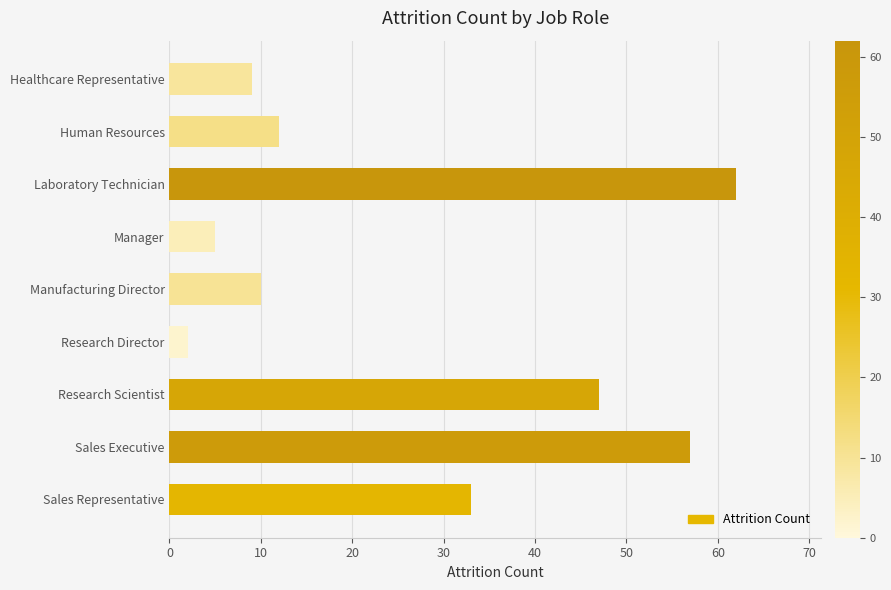

Does the chart contain any negative values?

No